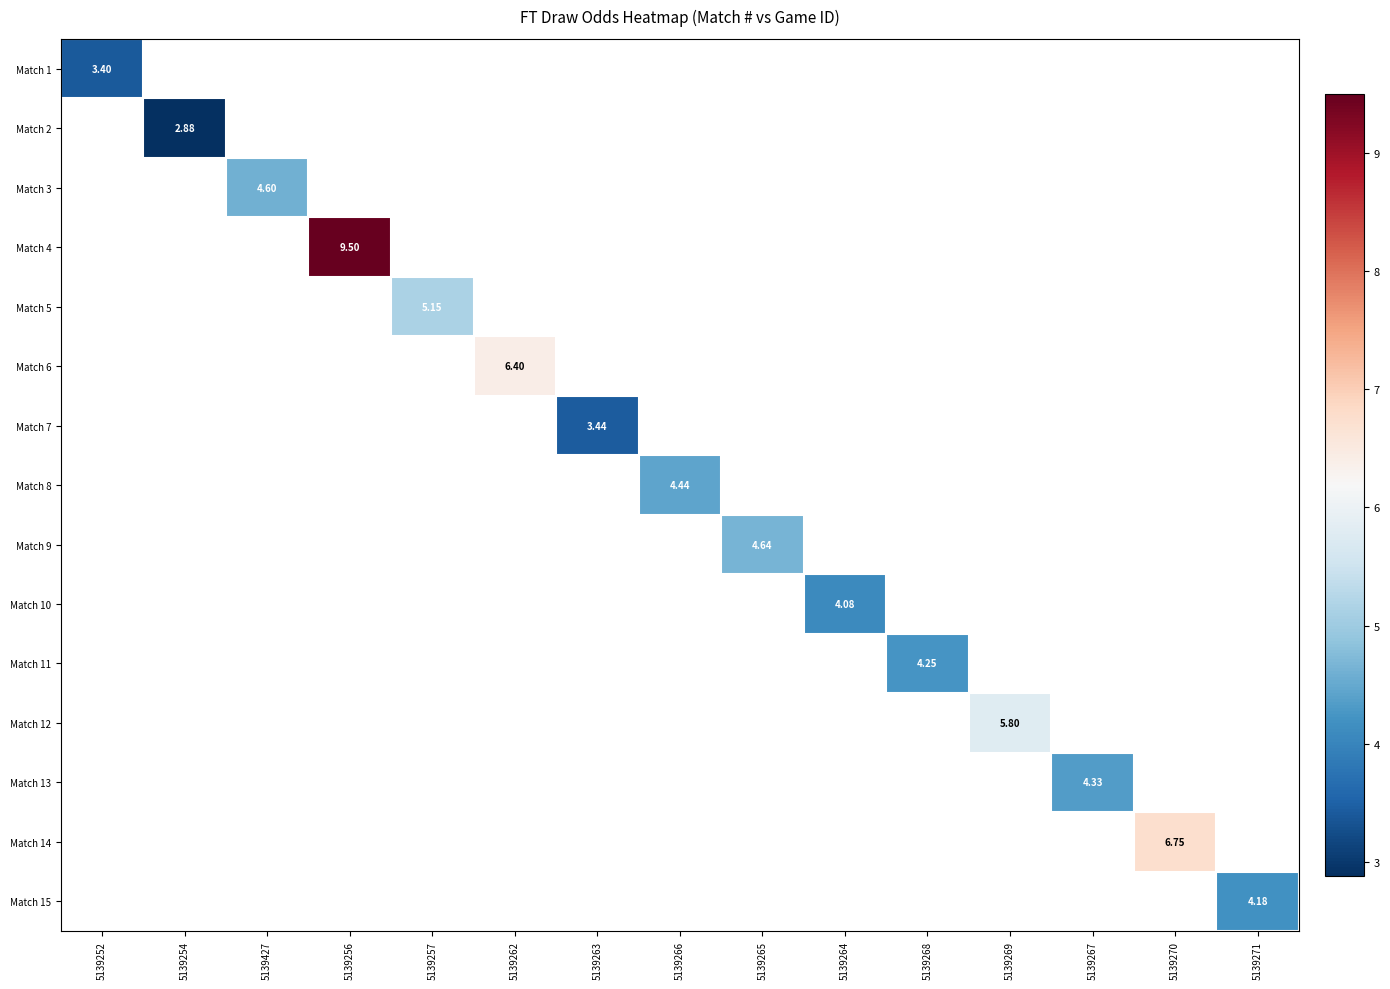

What is the sum of all Match 6 values?

6.4